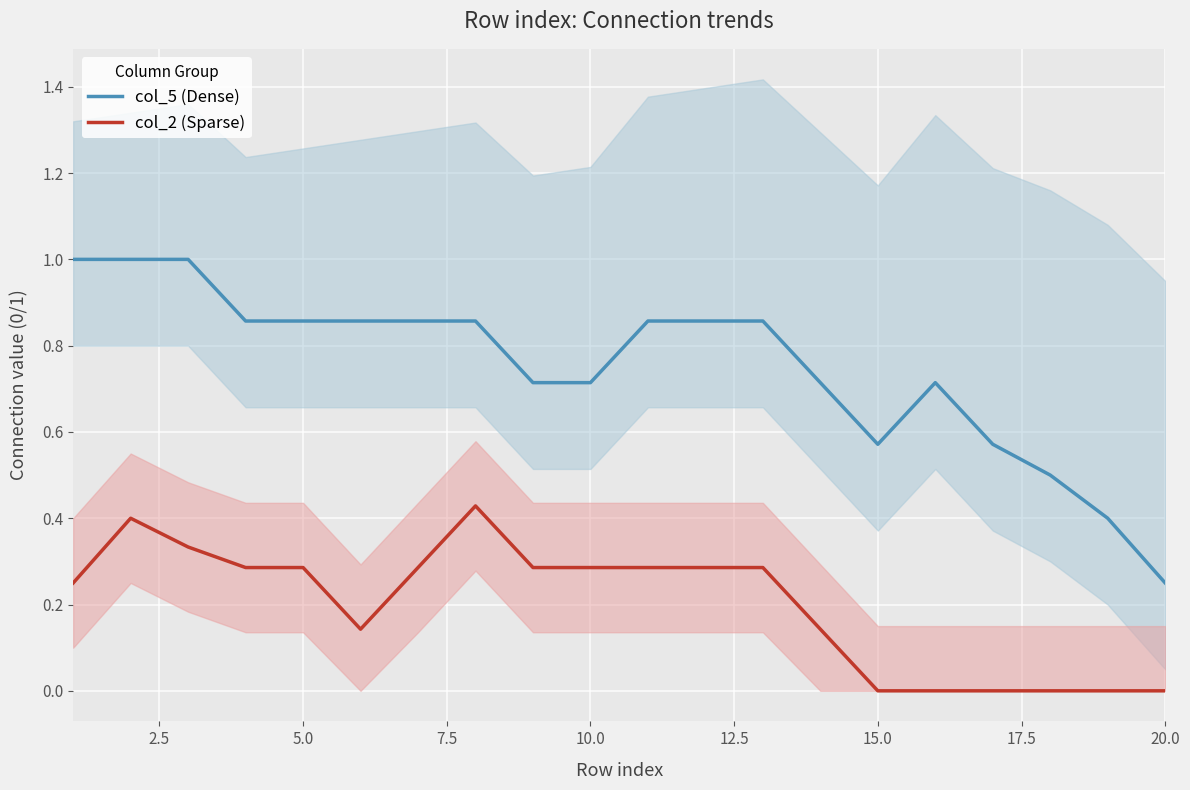

How many data points does each series have?

20